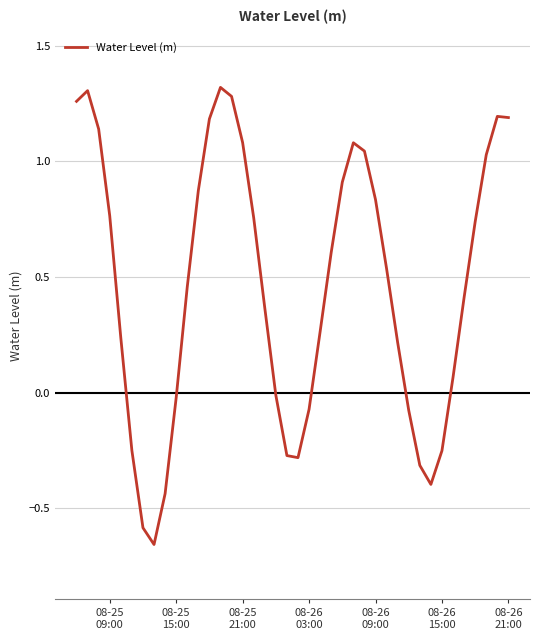

How many values are below 0?

13